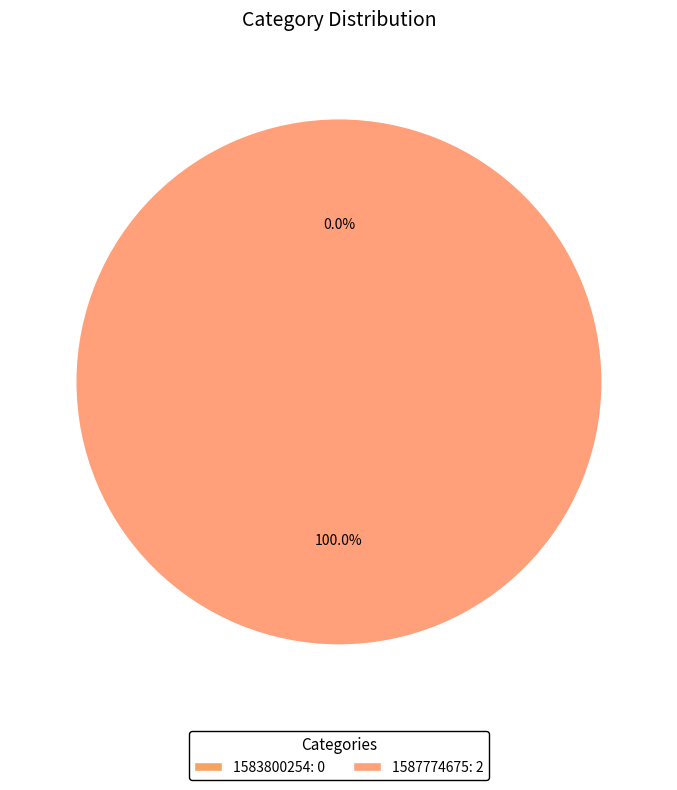

Which category accounts for the majority?

1587774675